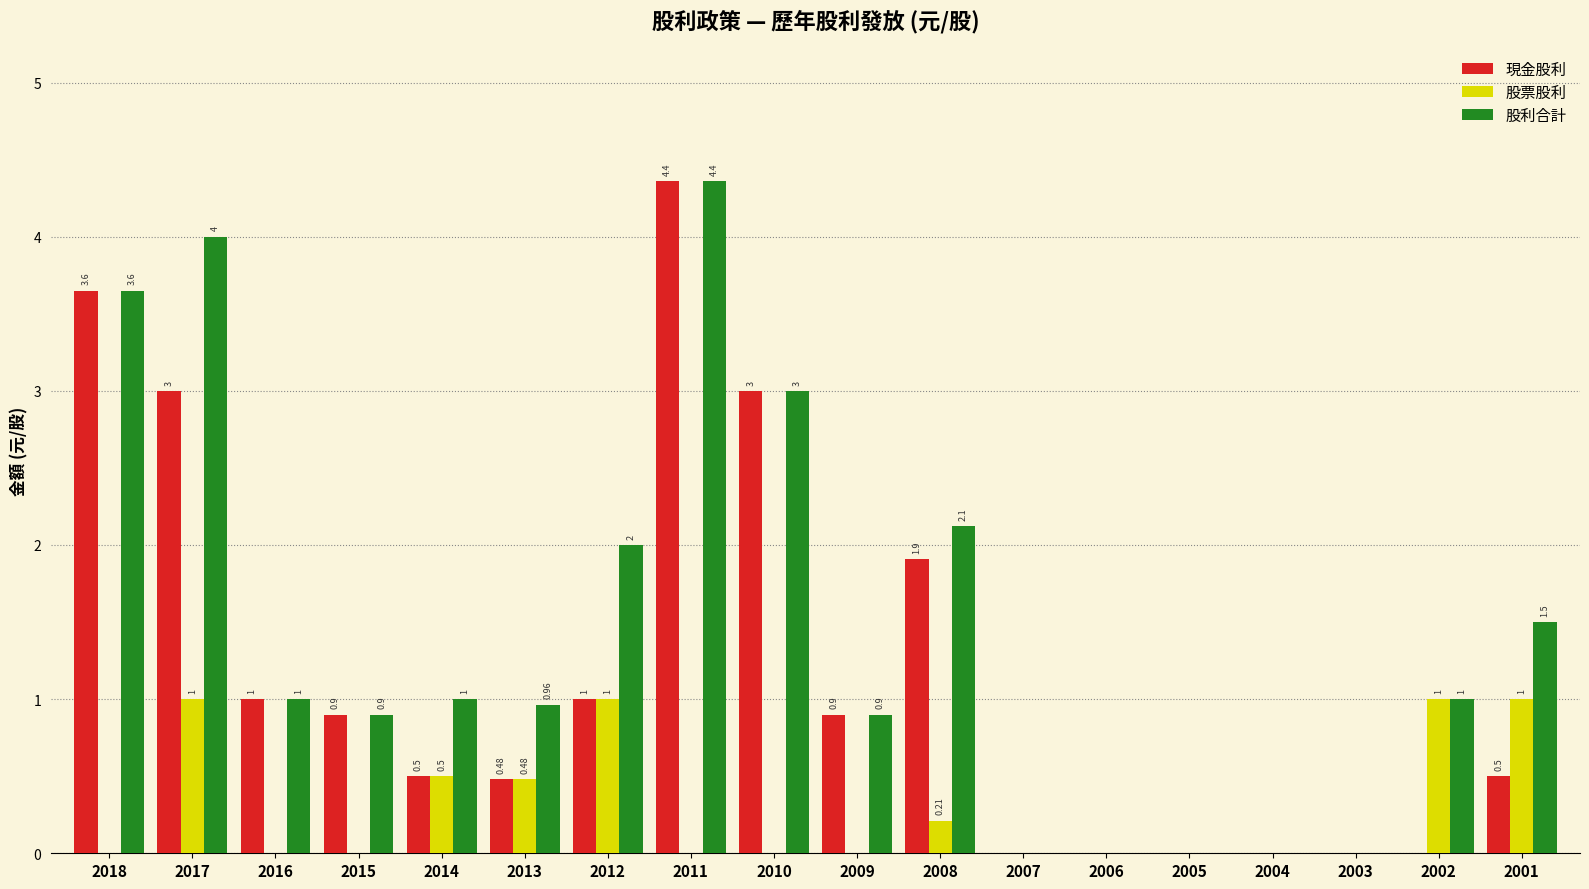

How many categories are shown in the chart?

18